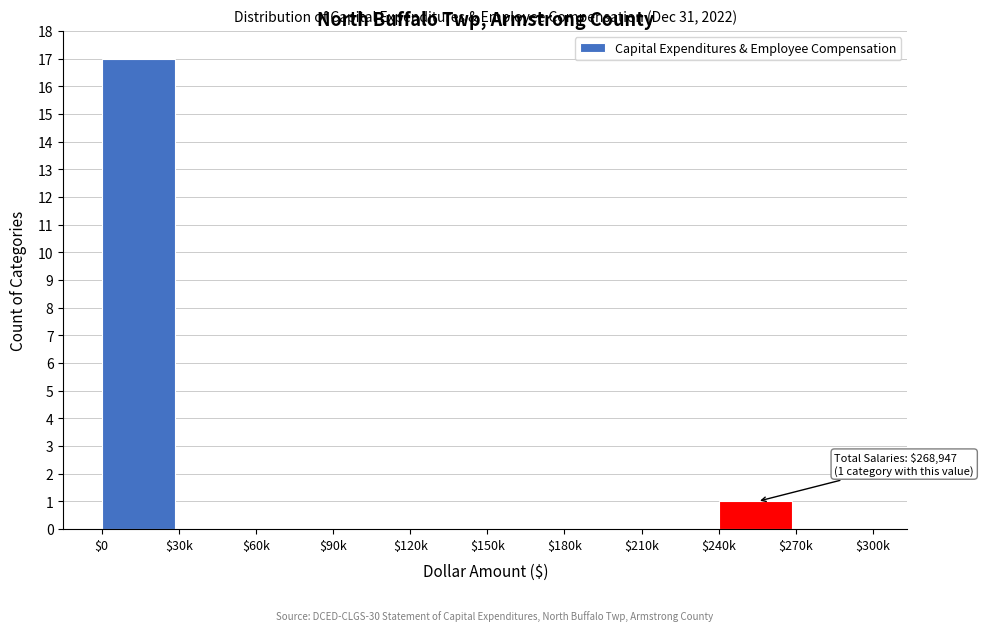

What is the maximum value shown in the chart?

17